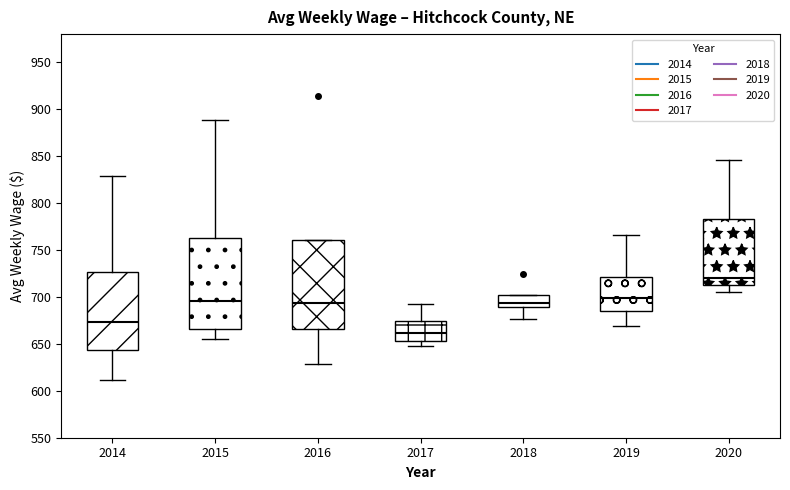

Reading left to right, read every box against the y-axis: the position of its median line, the range the box covers, and the ends of its whiskers. The values are not printed on the chart, so give them approximately, as read against the axis.

2014: median 675, box 645 to 725, whiskers 610 to 830
2015: median 695, box 665 to 765, whiskers 655 to 890
2016: median 695, box 665 to 760, whiskers 630 to 760
2017: median 660, box 655 to 675, whiskers 650 to 690
2018: median 695, box 690 to 700, whiskers 675 to 700
2019: median 700, box 685 to 720, whiskers 670 to 765
2020: median 720, box 715 to 785, whiskers 705 to 845